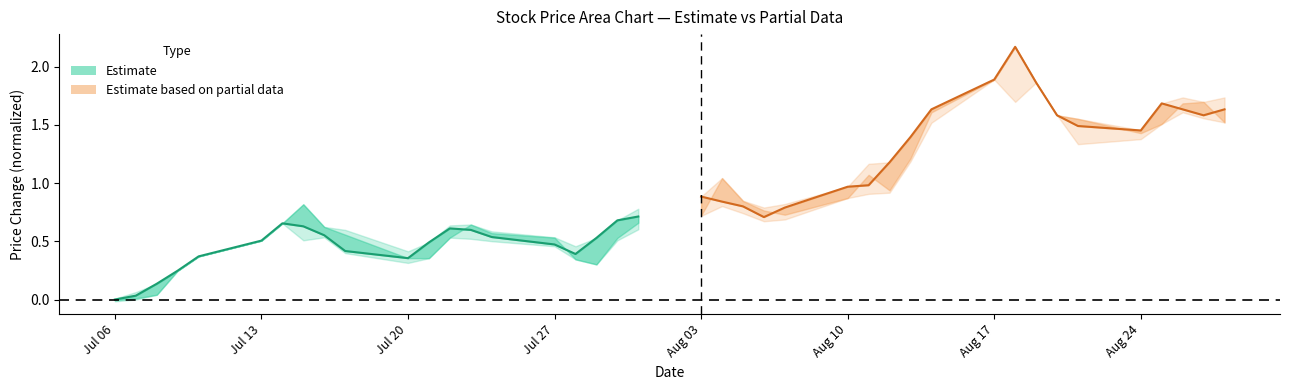

True or false: Close (Partial) has a value of 0.3 at 16.

False